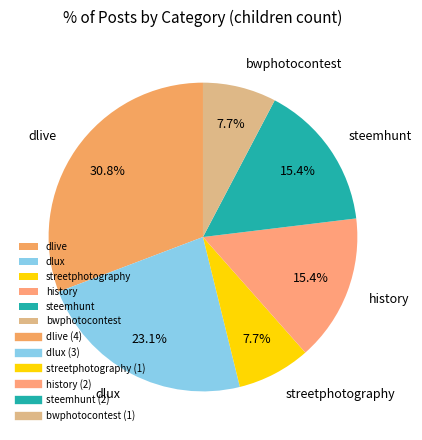

Approximately how many times larger is the value at bwphotocontest compared to steemhunt?

0.5